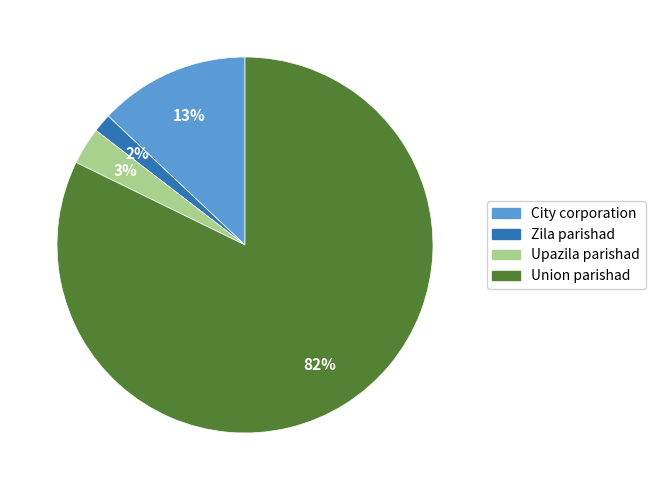

Combined, do Zila parishad and City corporation account for over 50%?

No